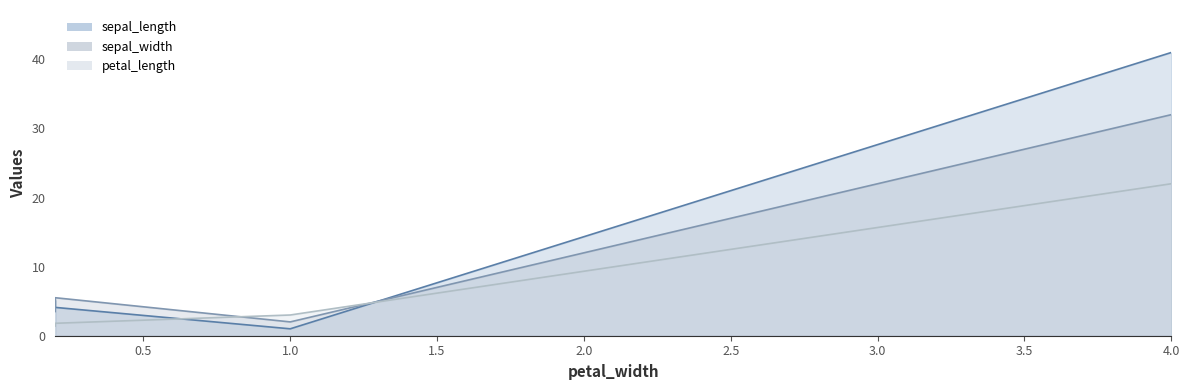

What is the approximate value of sepal_length at 4.0?

41.0